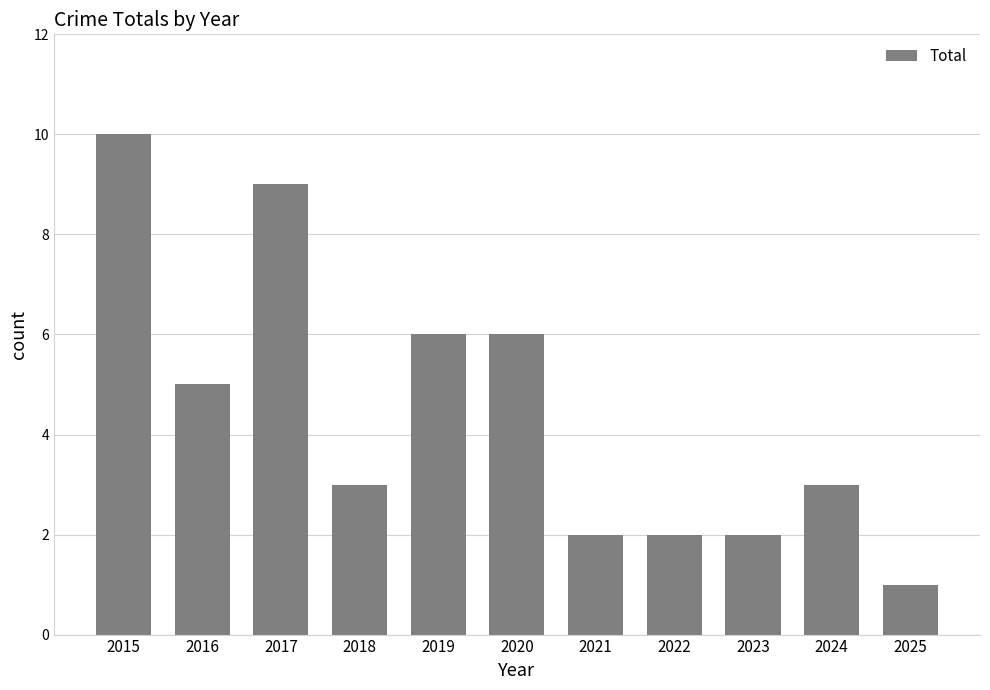

What is the greatest value displayed?

10